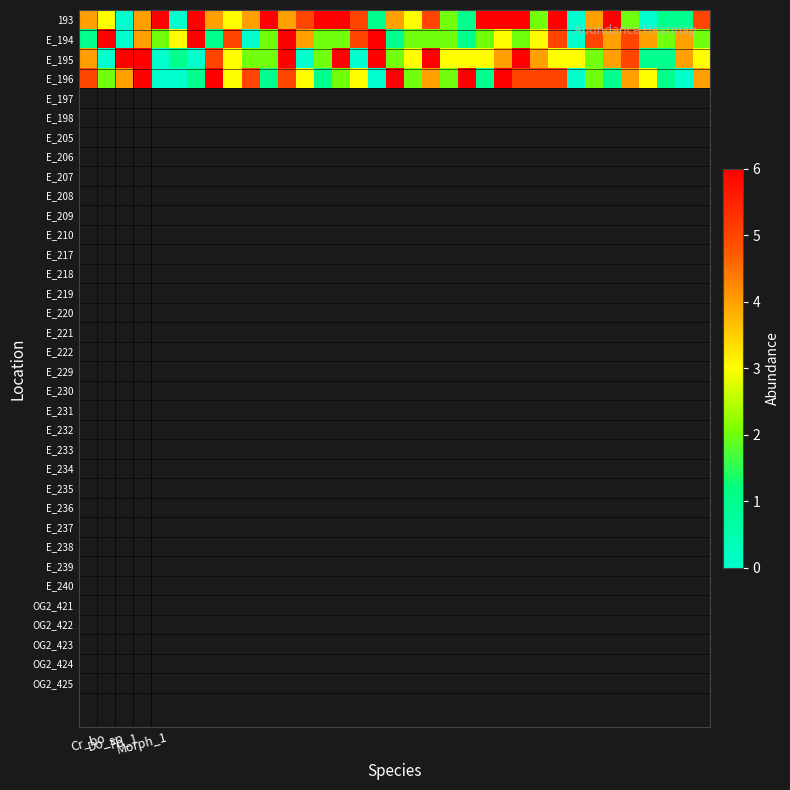

Which series has the largest range (max minus min)?

193